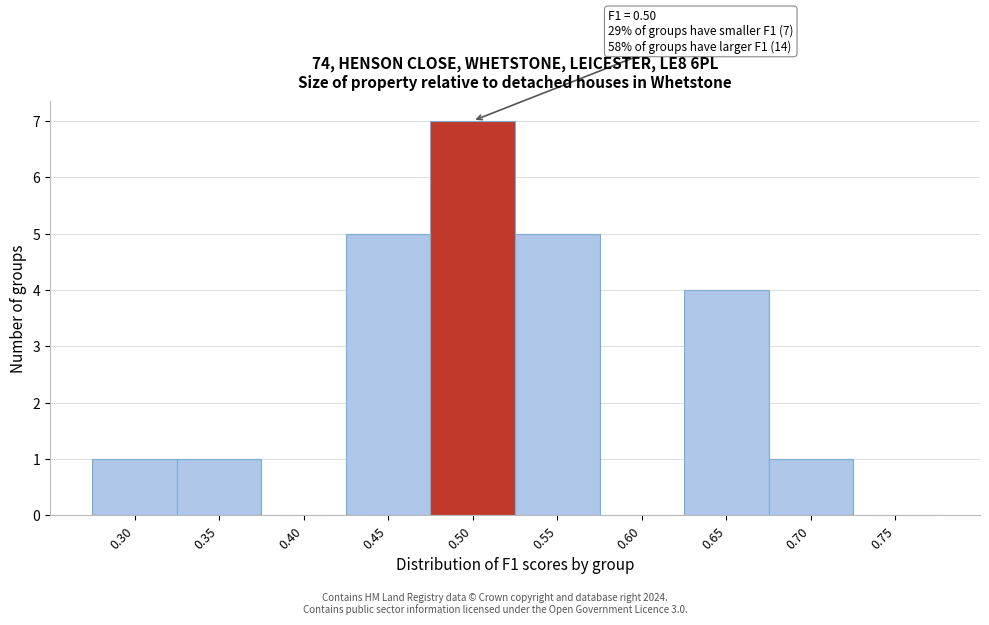

Reading left to right, extract all data points from this chart.

0.30=1	0.35=1	0.40=0	0.45=5	0.50=7	0.55=5	0.60=0	0.65=4	0.70=1	0.75=0